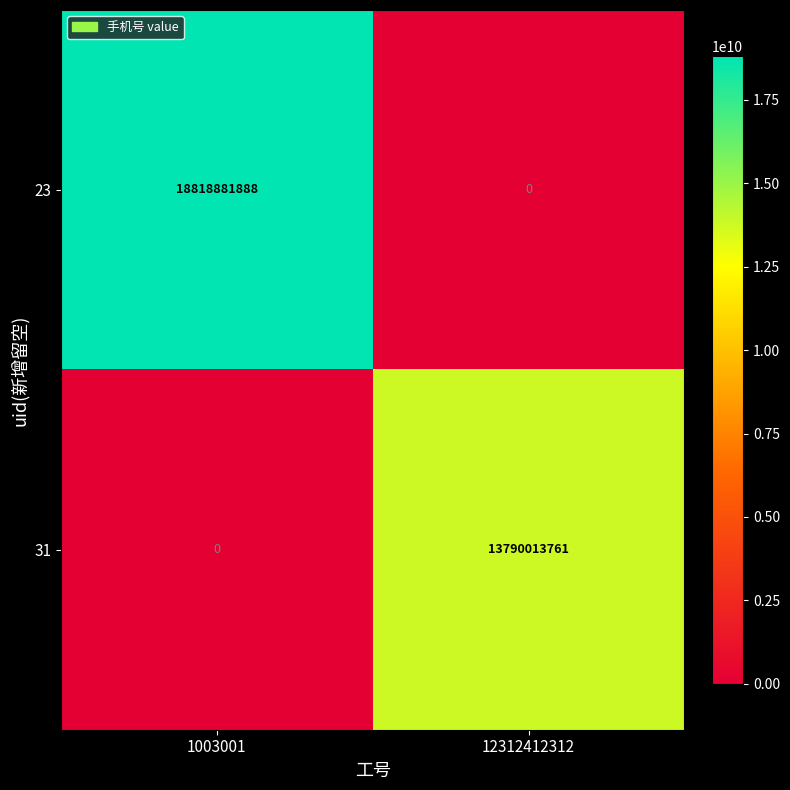

Between 1003001 and 12312412312, which series saw the biggest shift?

23